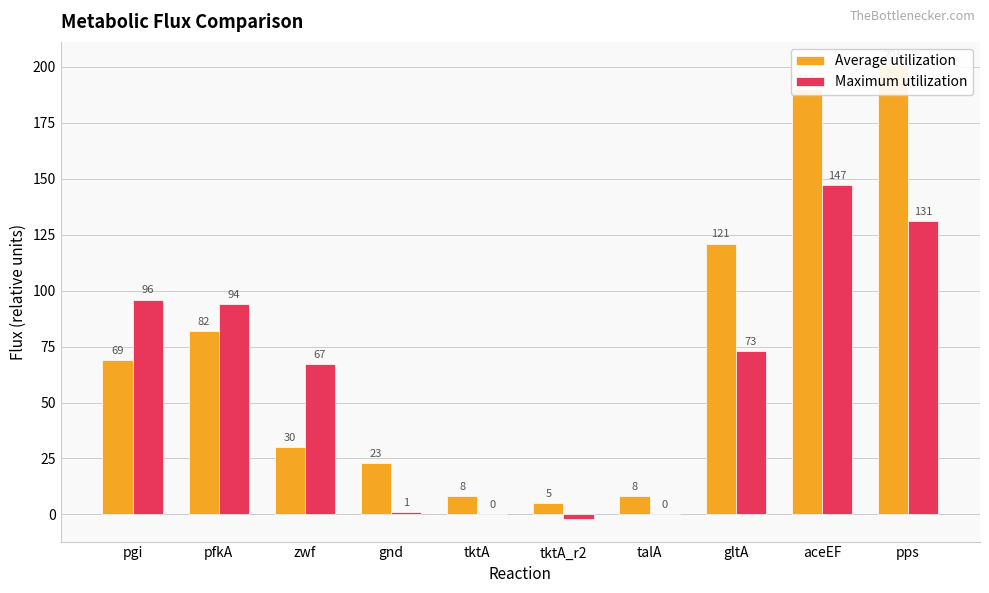

What is the highest value of the Average utilization series?

201